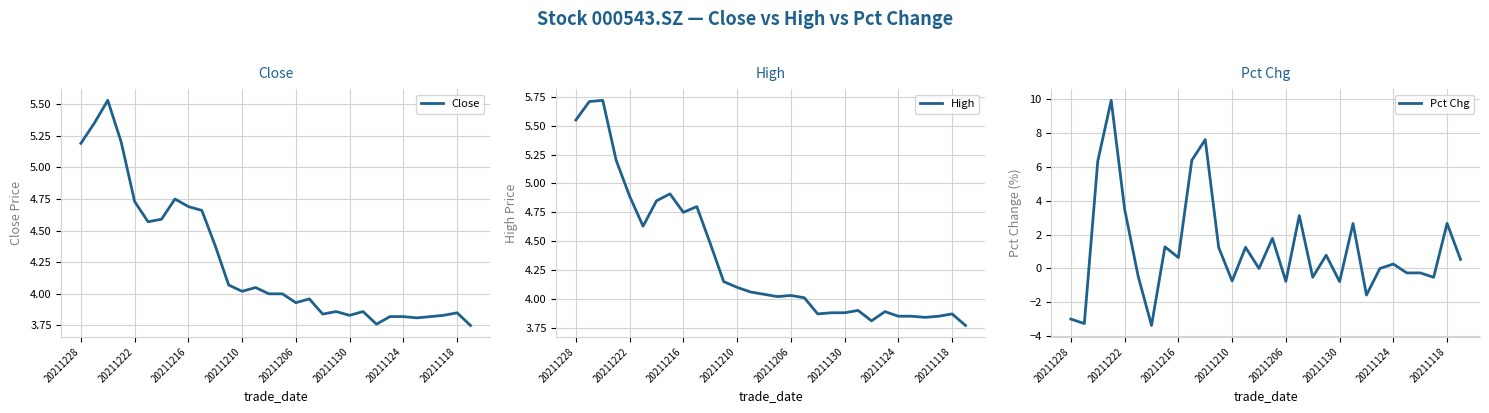

What is the maximum value for Pct Chg?

9.9